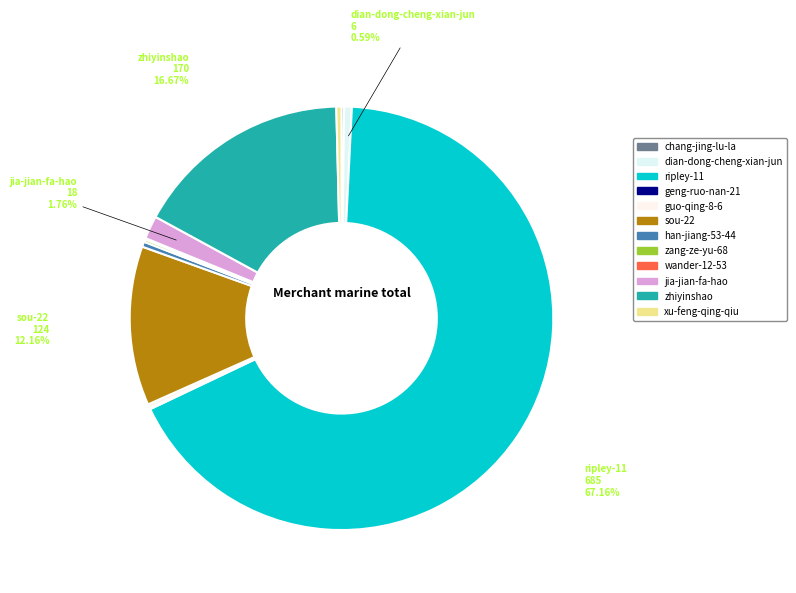

Do geng-ruo-nan-21 and dian-dong-cheng-xian-jun together represent more than half of the pie?

No